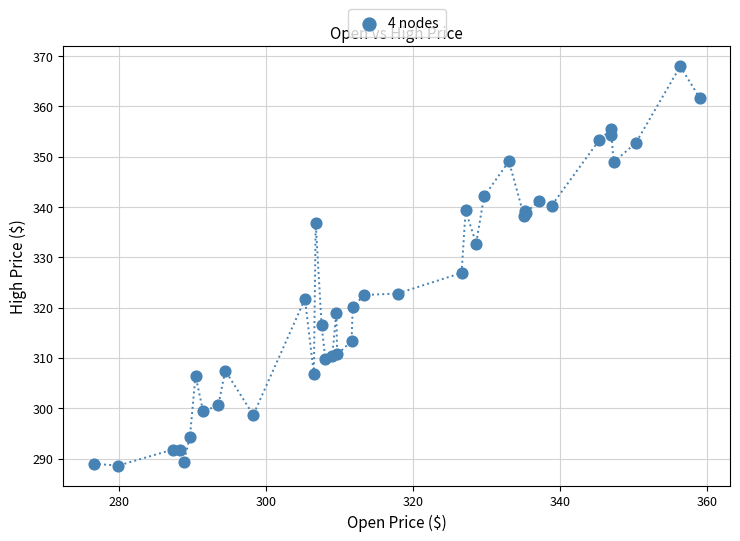

What Y value in the scatter plot is closest to 328?

326.9